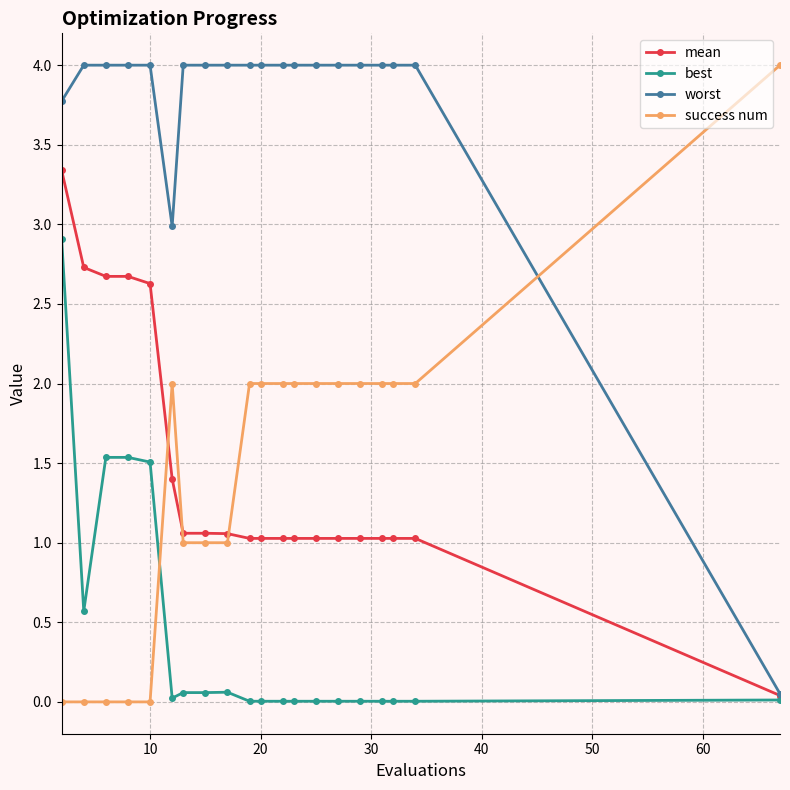

Count the number of categories in the chart.

20